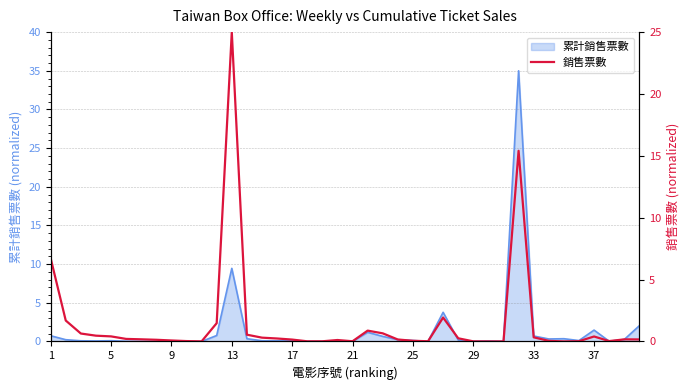

How many interior local peaks (higher than both neighbors) does the data have?

7